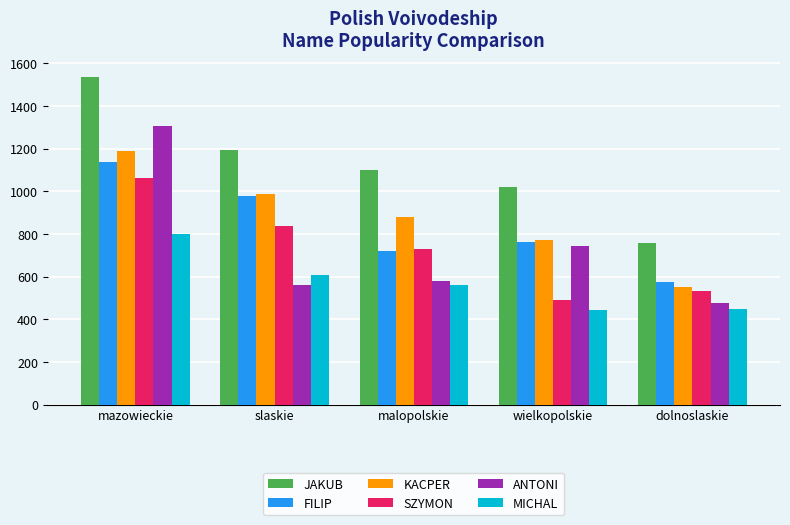

How many distinct data groups are displayed?

6